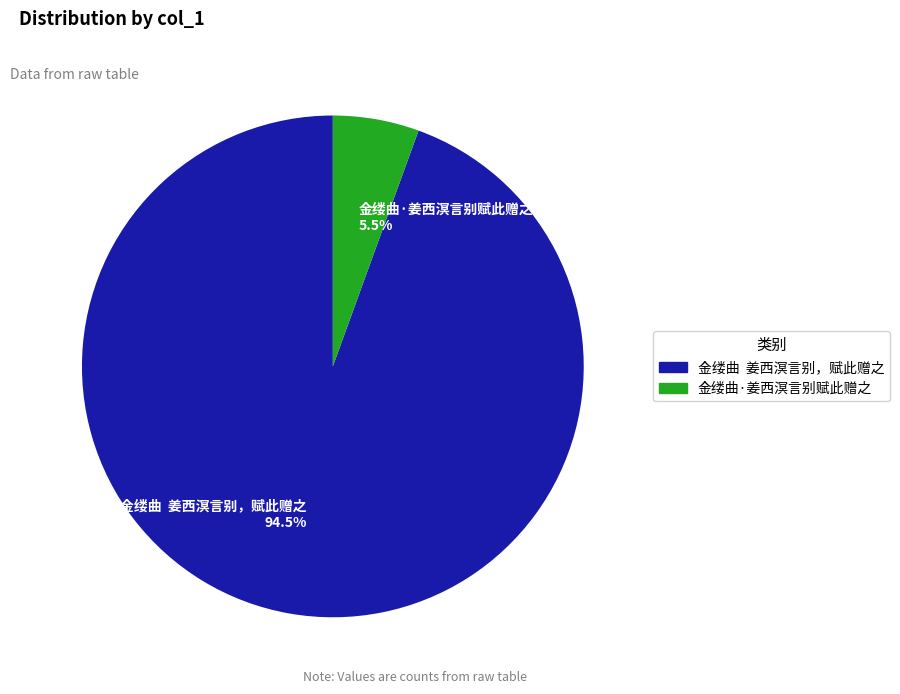

What portion of the pie excludes 金缕曲 姜西溟言别，赋此赠之 94.5%?

5.5%